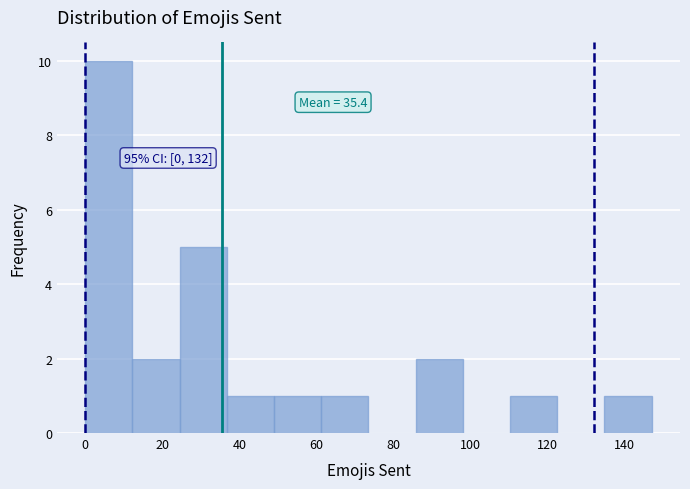

Over which range of the x-axis is the bar tallest?

0 to 12